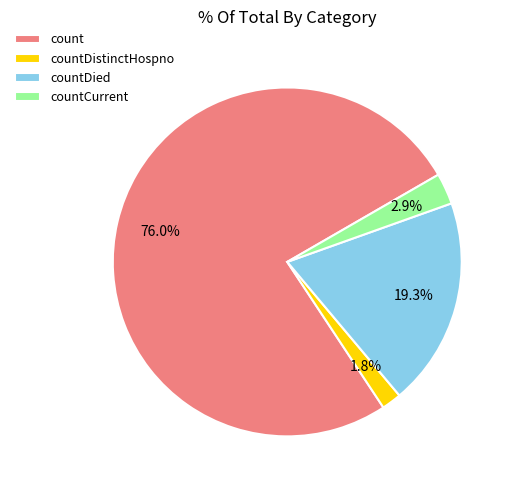

To the nearest percent, what is the difference between the largest and smallest slice percentages?

74%